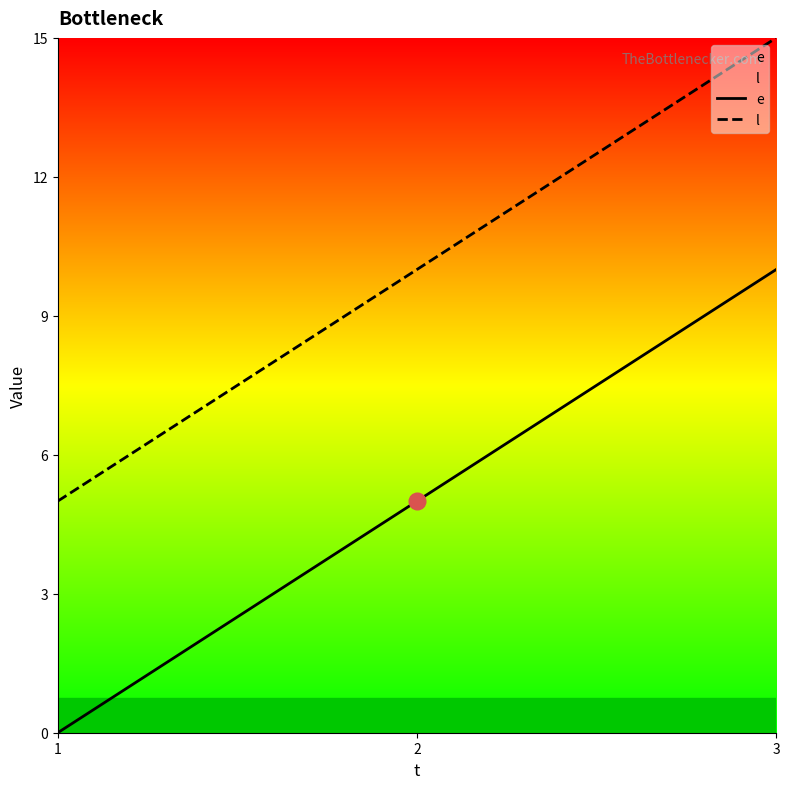

Reading left to right, list all the values displayed in this chart.

e: 0	5	10
l: 5	10	15